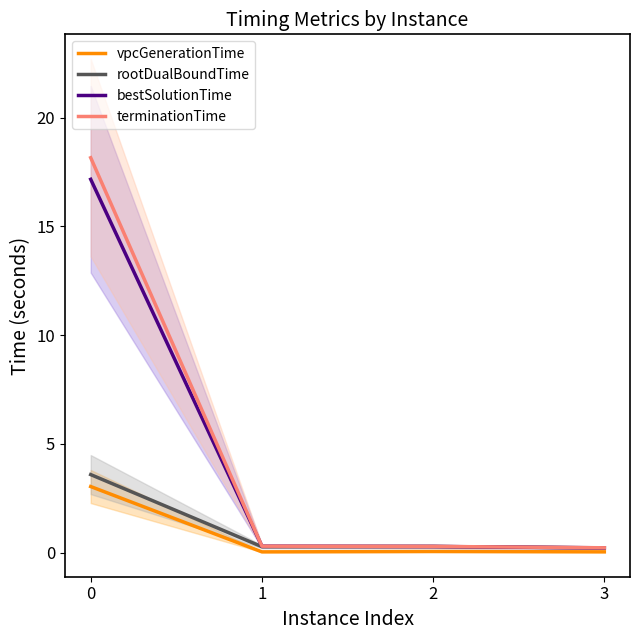

What is the total value across all series at 2?

0.9